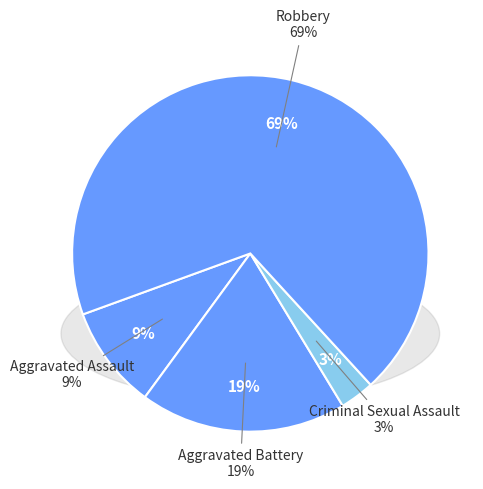

Approximately how many times larger is the value at Criminal Sexual Assault compared to Aggravated Assault?

0.3